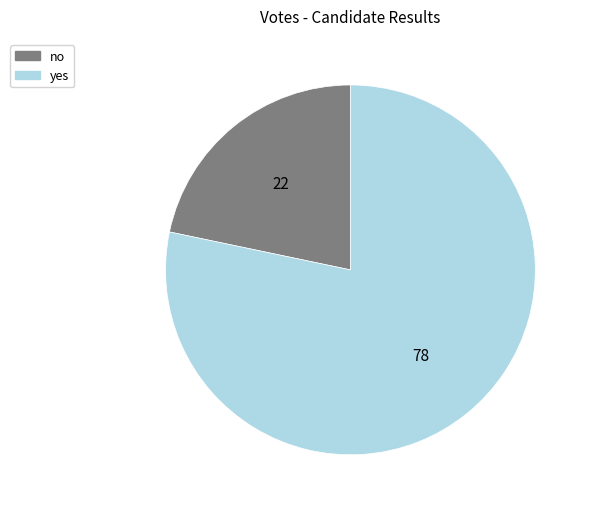

Do yes and no together represent more than half of the pie?

Yes